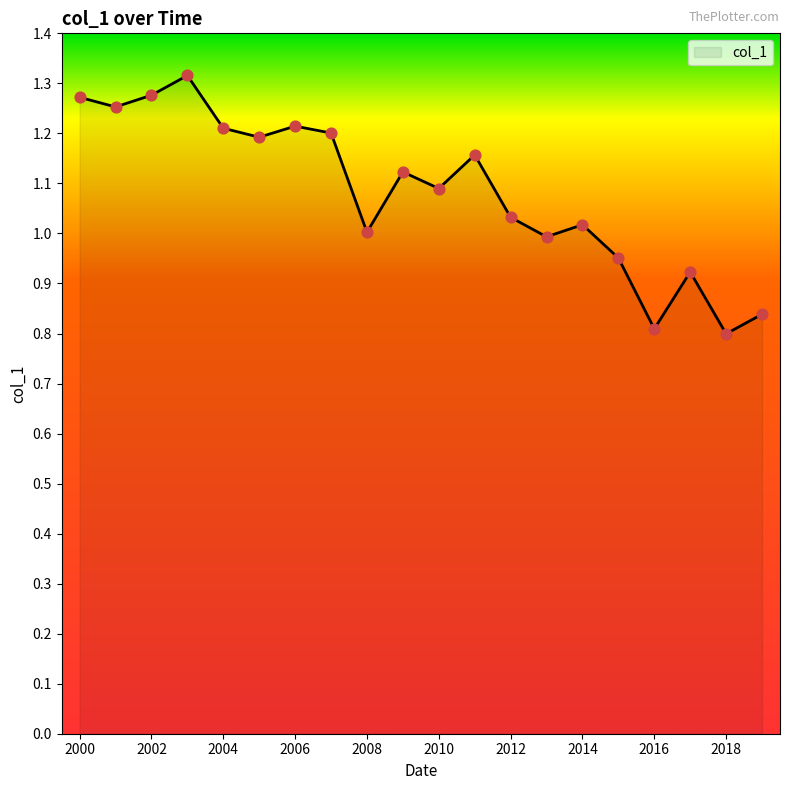

What is the difference between the maximum and minimum values?

0.5